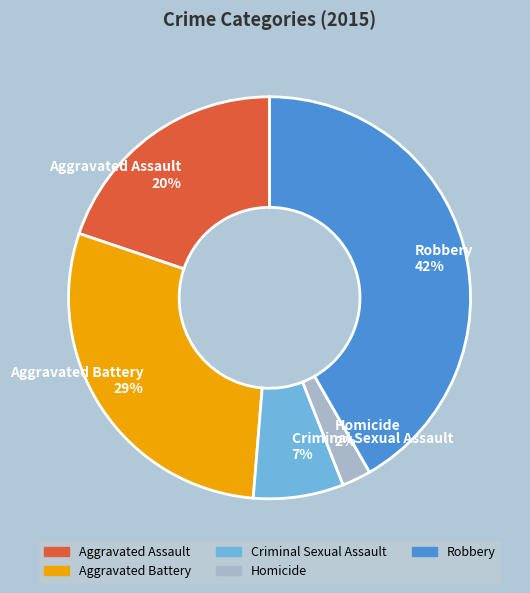

Is the sum of Criminal Sexual Assault and Homicide greater than half?

No